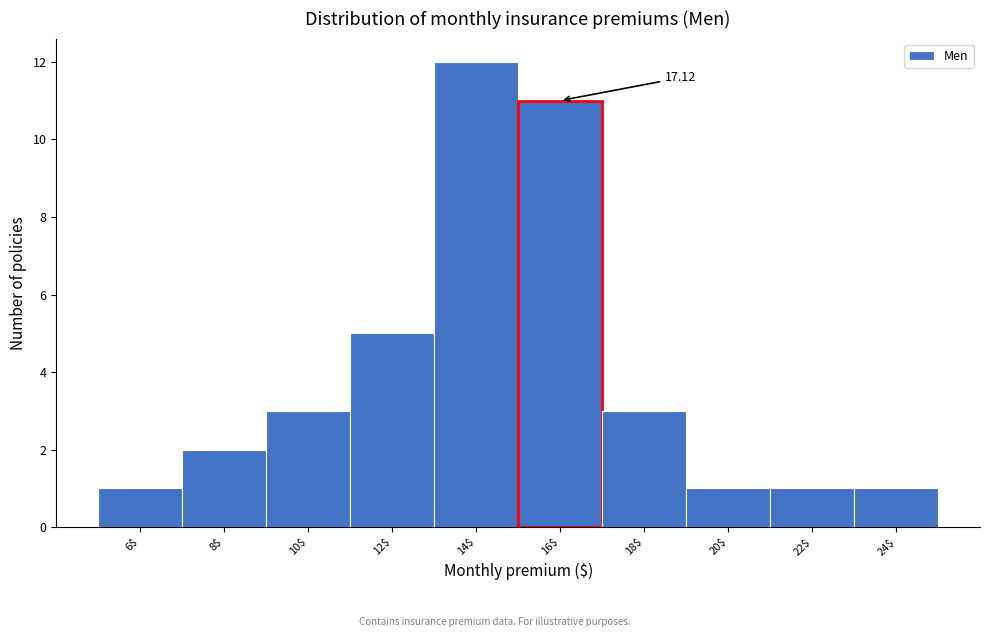

What is the difference between the second highest and second lowest values?

10